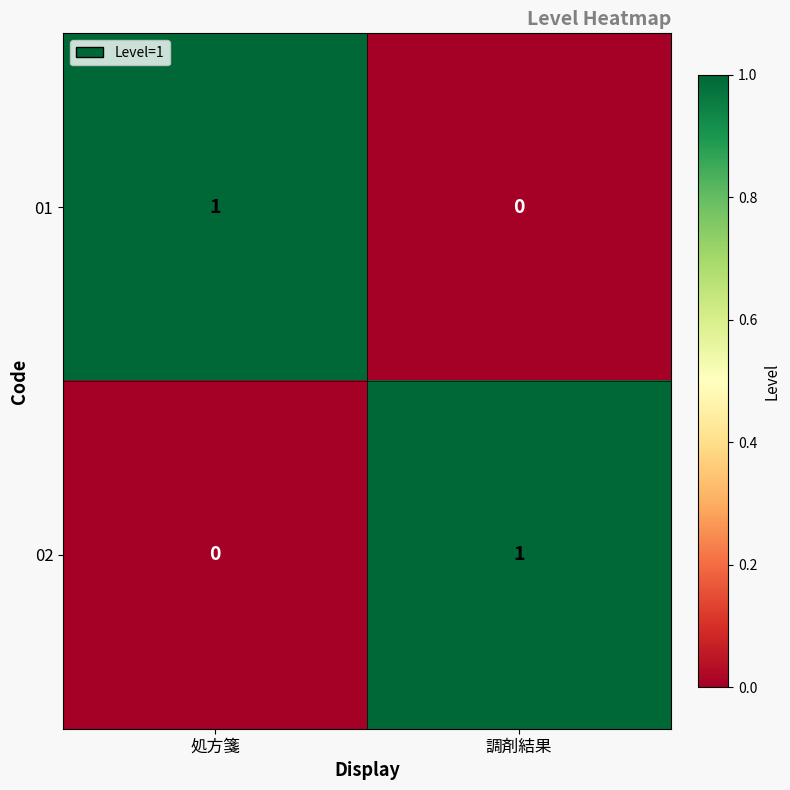

The value of 01 at 調剤結果 is 0. True or false?

True